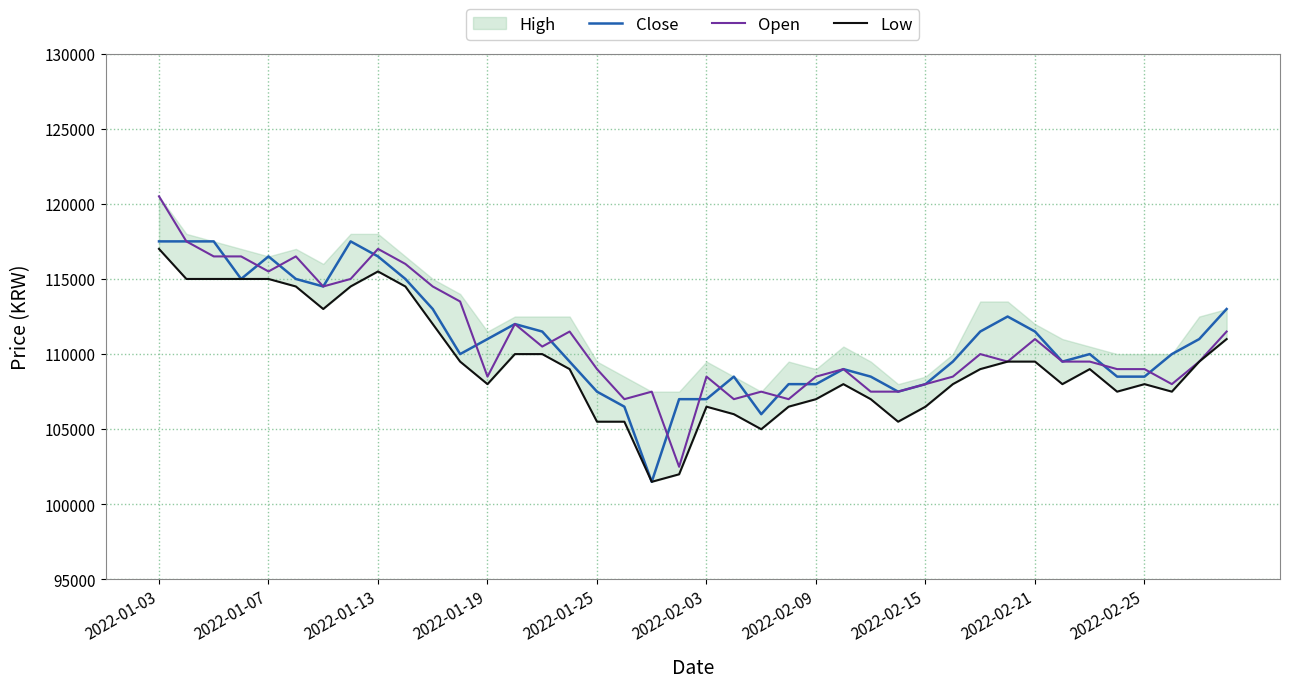

At 15, list the series in order from smallest to largest.

Low, Close, Open